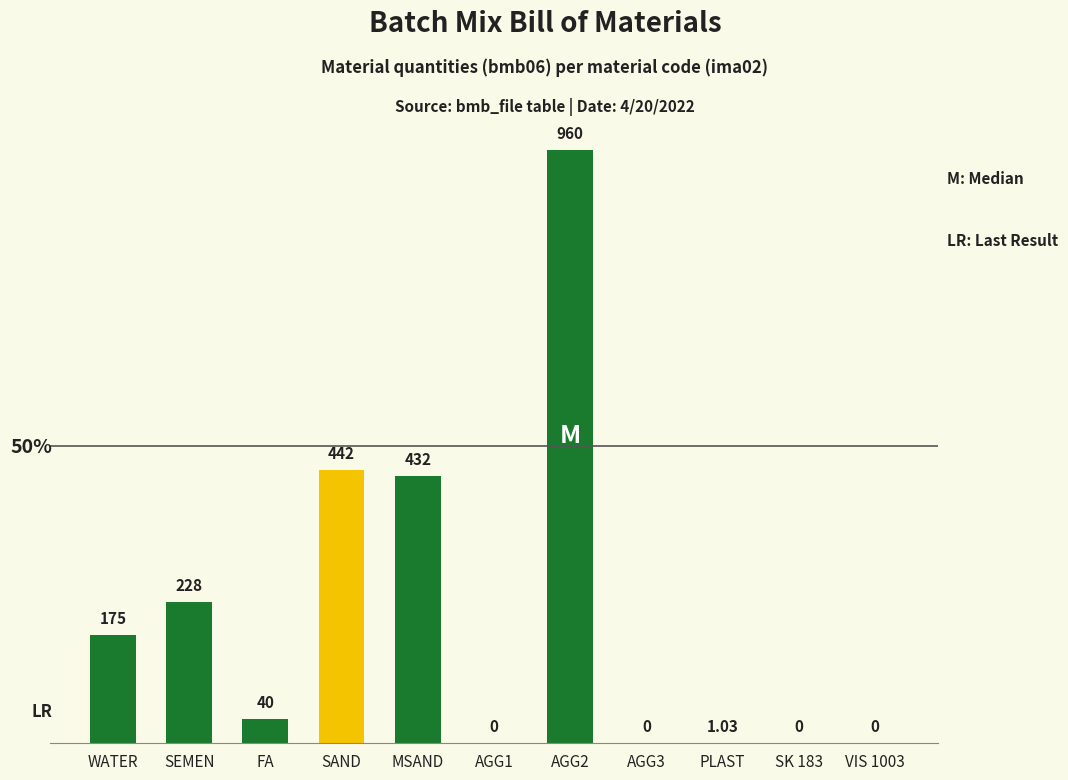

Are the bars grouped side by side (vs. stacked)?

No